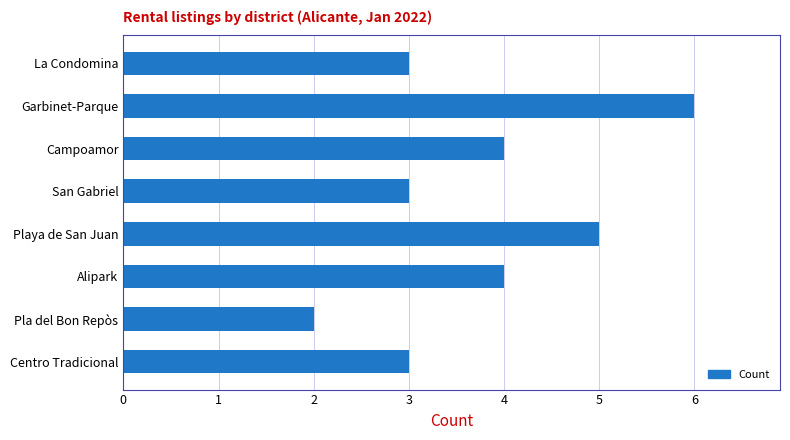

Does the chart contain any negative values?

No